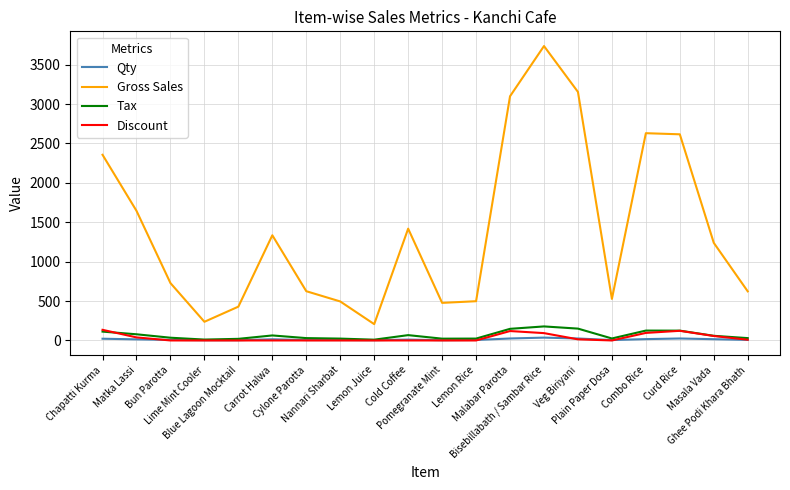

True or false: Tax and Gross Sales intersect in this chart.

False